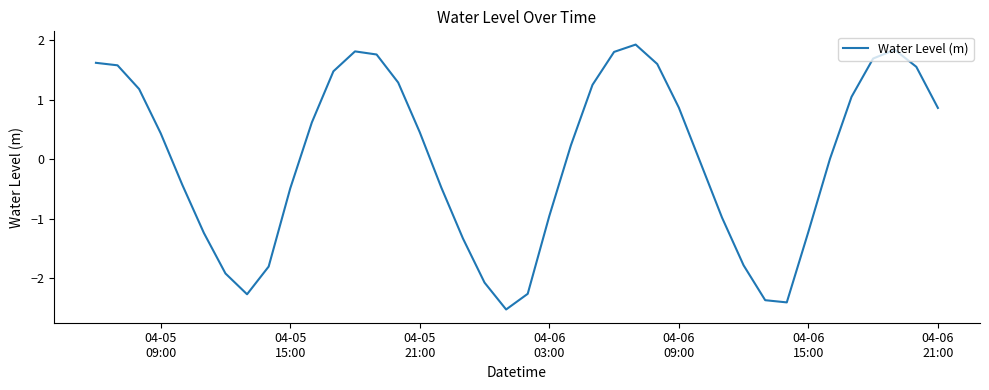

What is the smallest value displayed?

-2.5